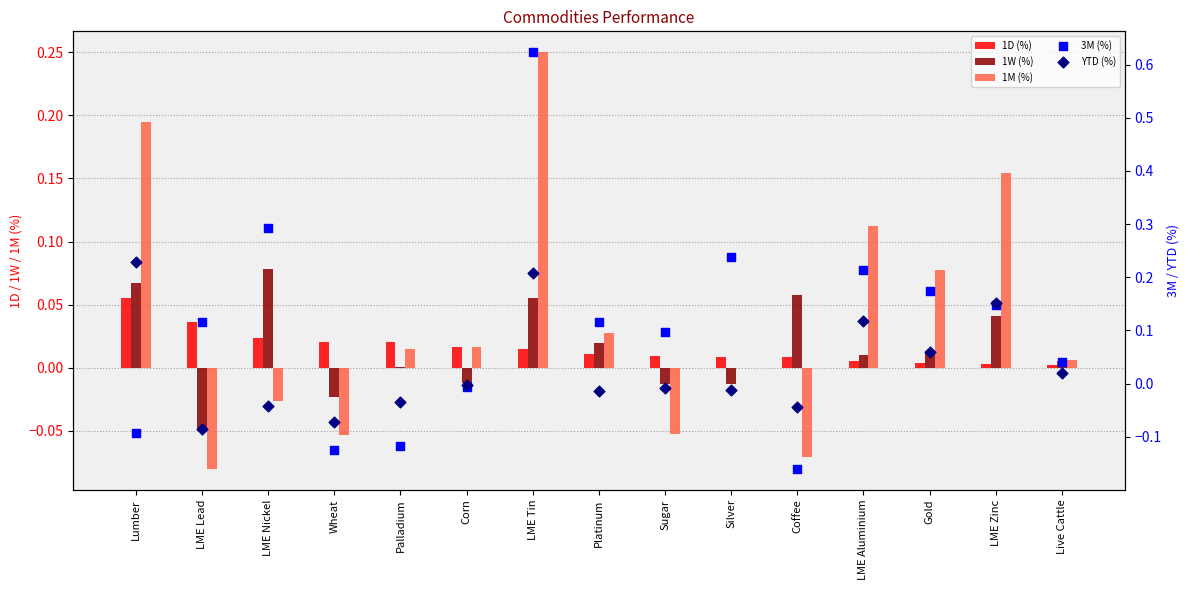

Which series reaches the maximum Y coordinate?

3M (%)